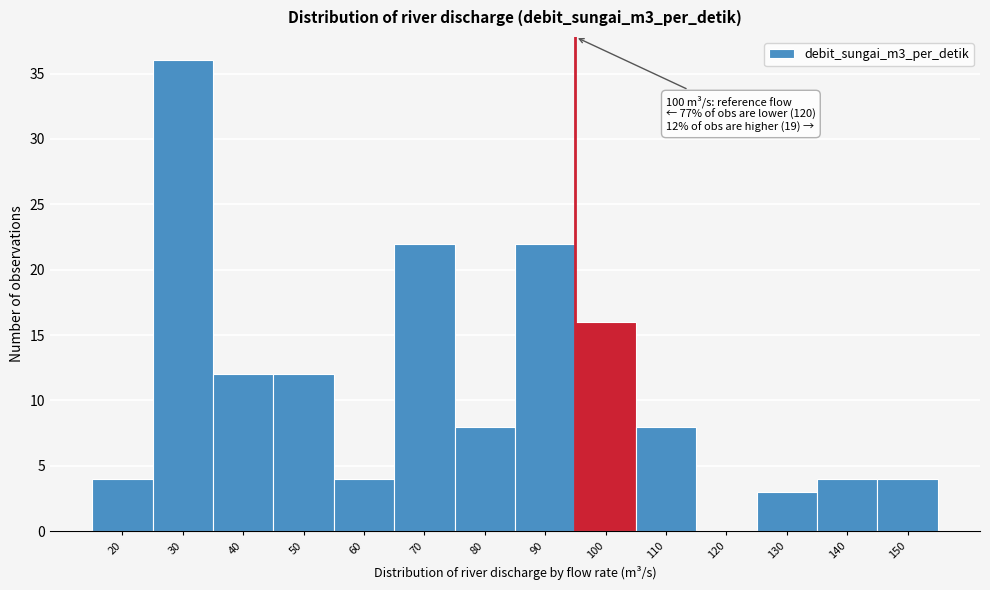

Reading left to right, transcribe all the data shown in this chart.

20=4	30=36	40=12	50=12	60=4	70=22	80=8	90=22	100=16	110=8	120=0	130=3	140=4	150=4